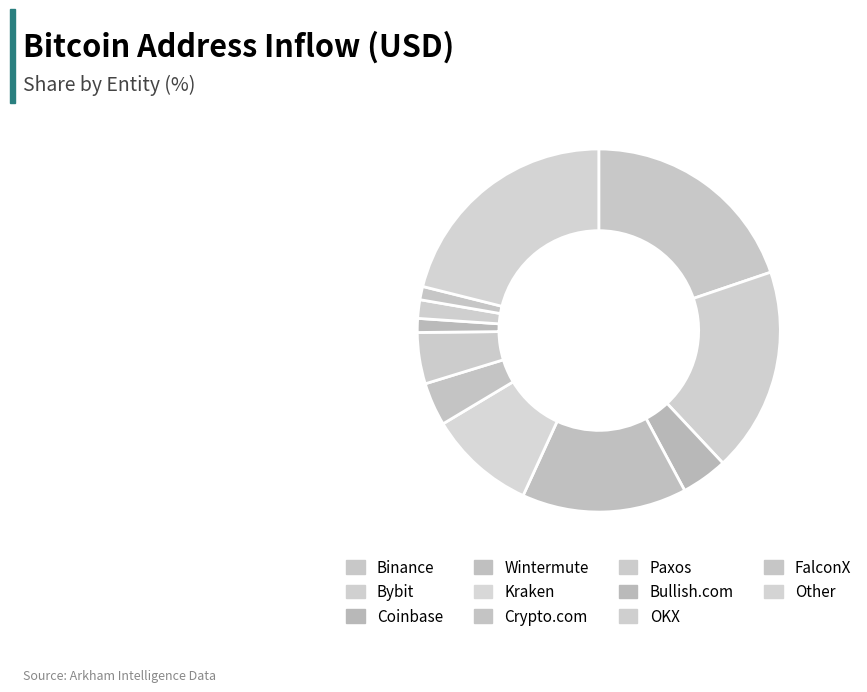

The OKX slice represents 2% of the pie. True or false?

True